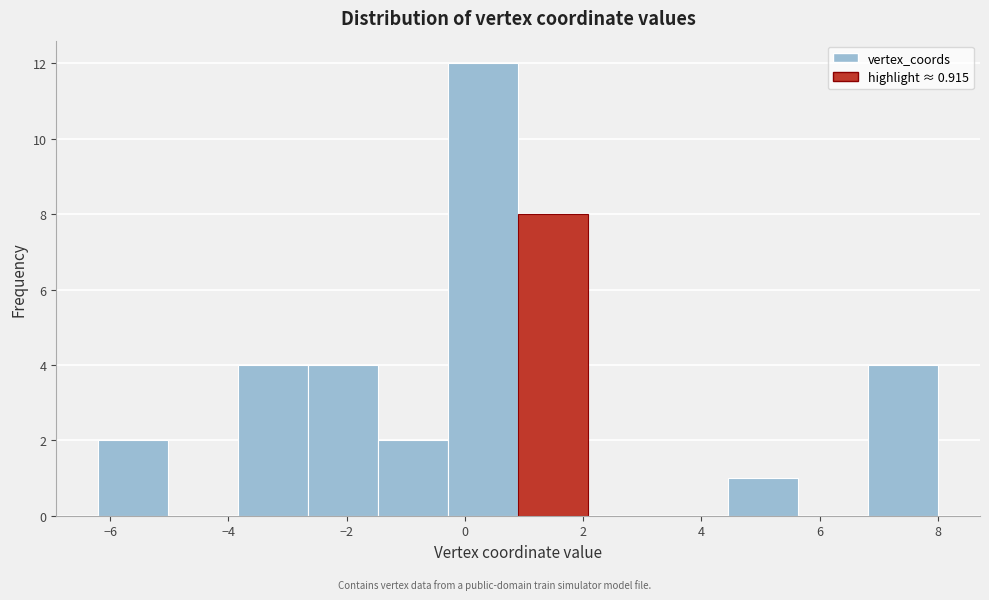

Over which range of the x-axis is the bar tallest?

-0.2 to 1.0